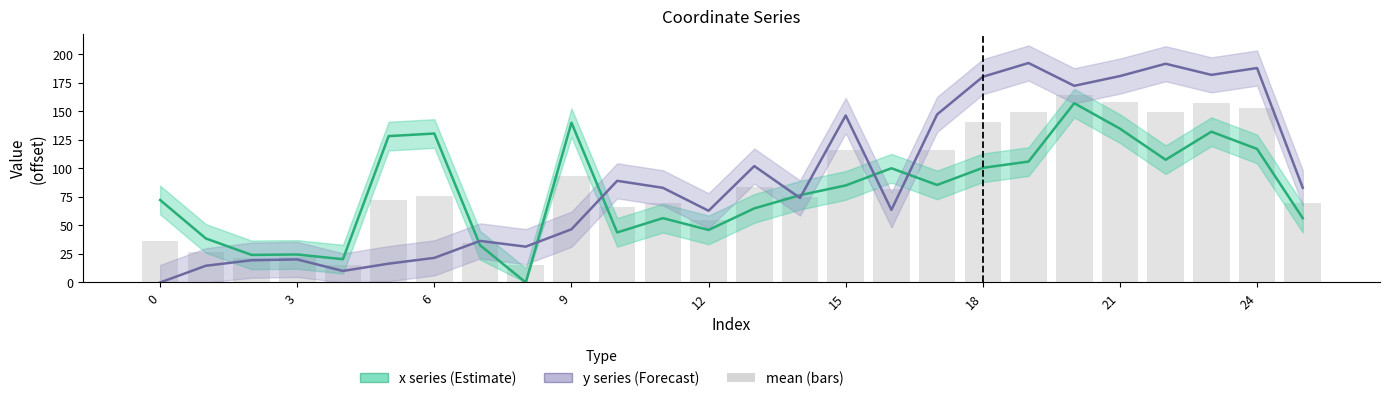

At which label does y reach its peak?

19